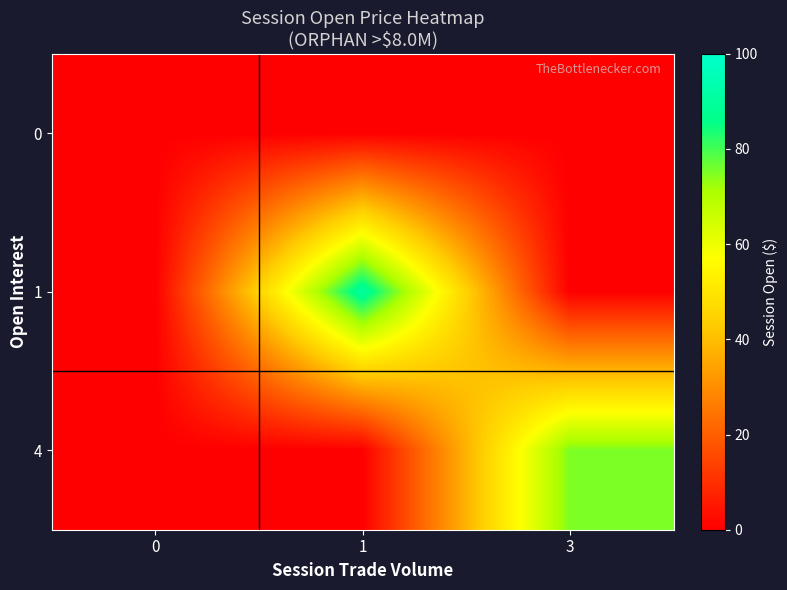

Reading left to right, what are all the values shown in this chart?

0: 0=0	1=0	3=0
1: 0=0	1=90	3=0
4: 0=0	1=0	3=75